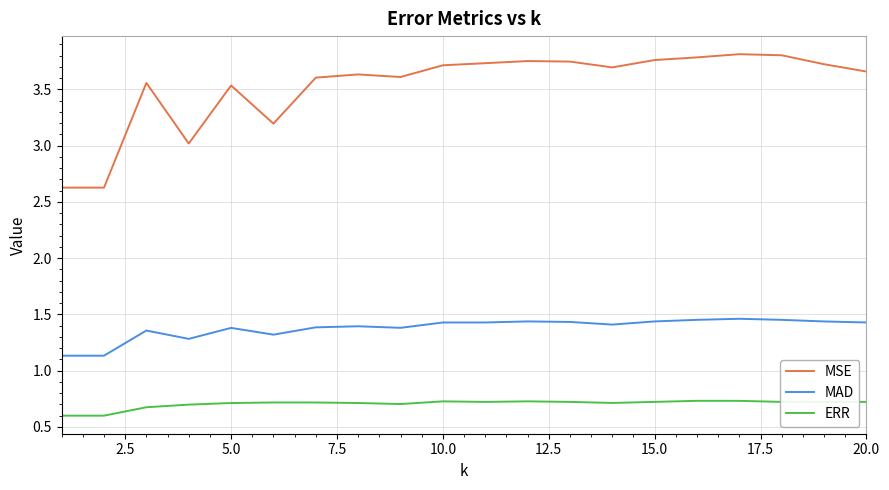

What is the lowest value of the MSE series?

2.6